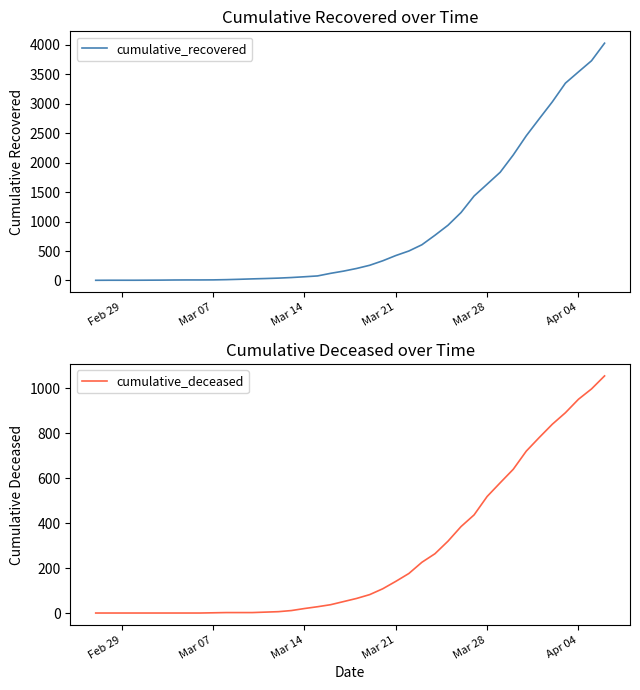

List the series in order of their overall mean, highest first.

cumulative_recovered, cumulative_deceased